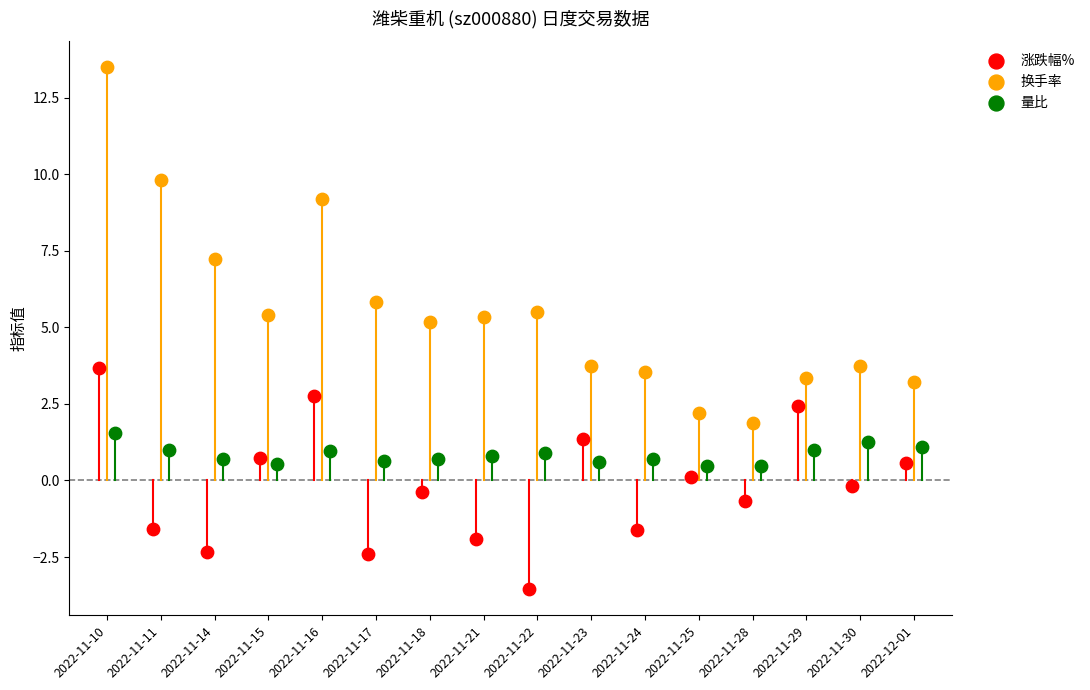

Which series reaches the minimum Y coordinate?

涨跌幅%